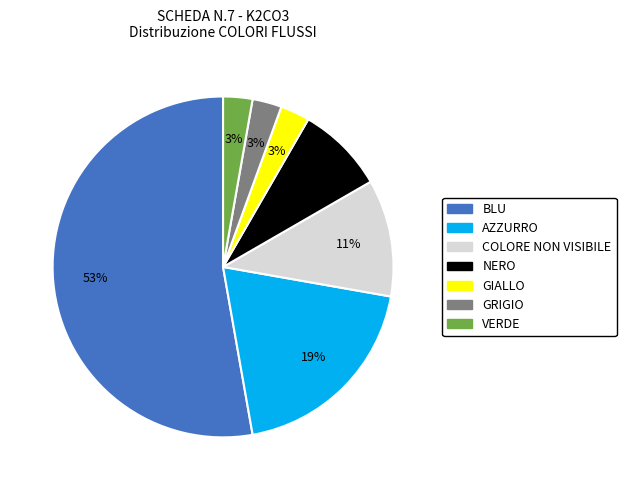

Count the number of slices in the pie.

7